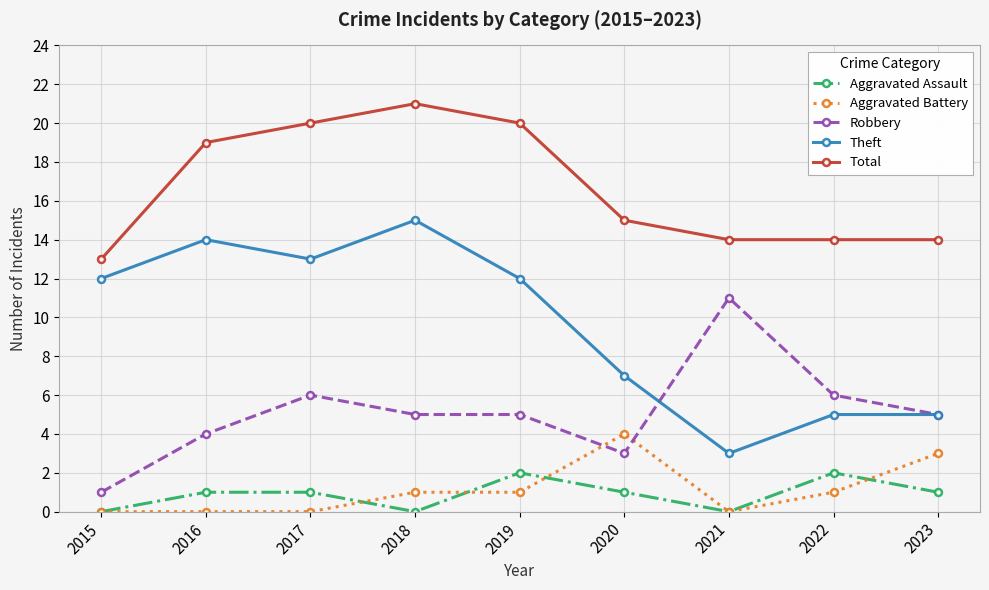

Reading left to right, transcribe all the data shown in this chart.

Aggravated Assault: 0	1	1	0	2	1	0	2	1
Aggravated Battery: 0	0	0	1	1	4	0	1	3
Robbery: 1	4	6	5	5	3	11	6	5
Theft: 12	14	13	15	12	7	3	5	5
Total: 13	19	20	21	20	15	14	14	14